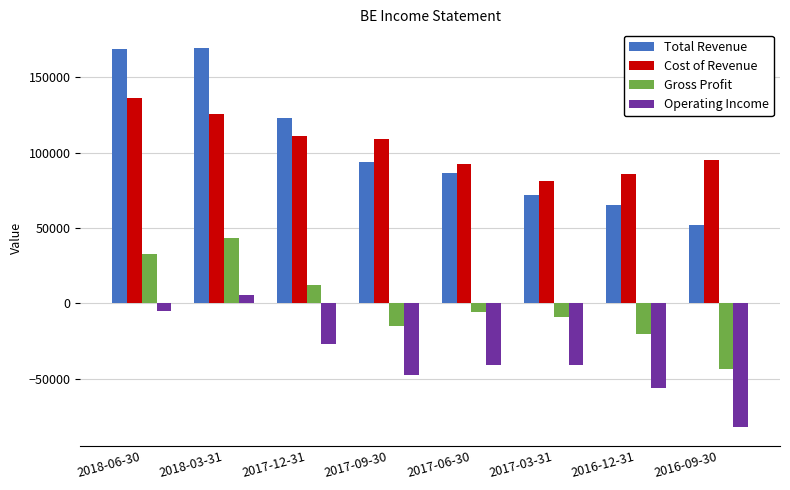

Which series changed the most between 2018-06-30 and 2016-09-30?

Total Revenue